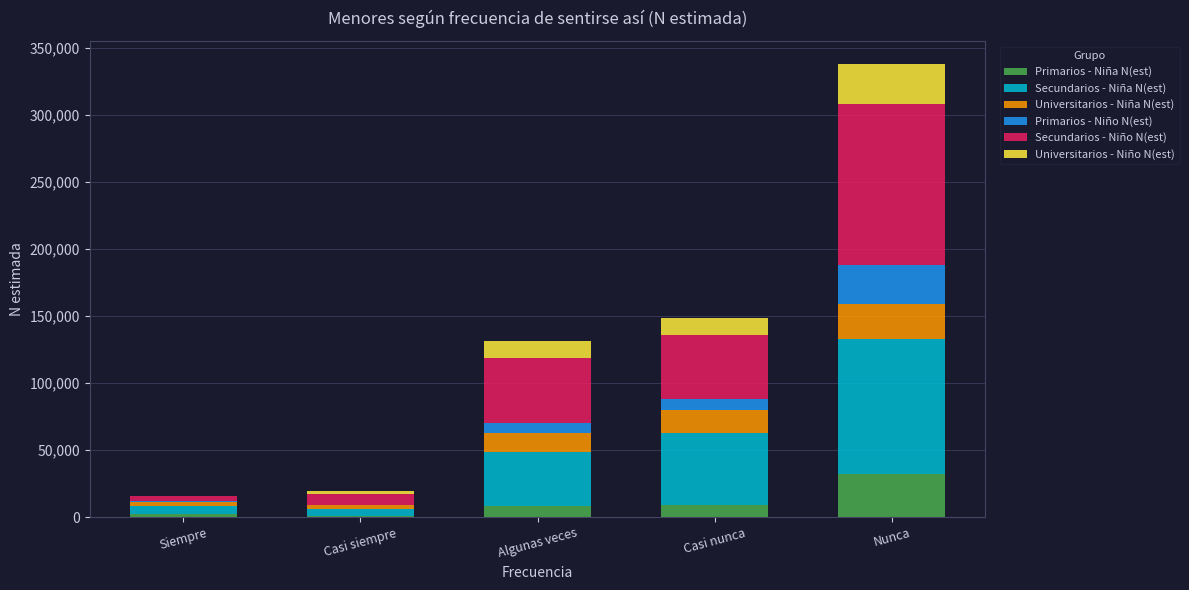

What is the highest value of the Primarios - Niña N(est) series?

32428